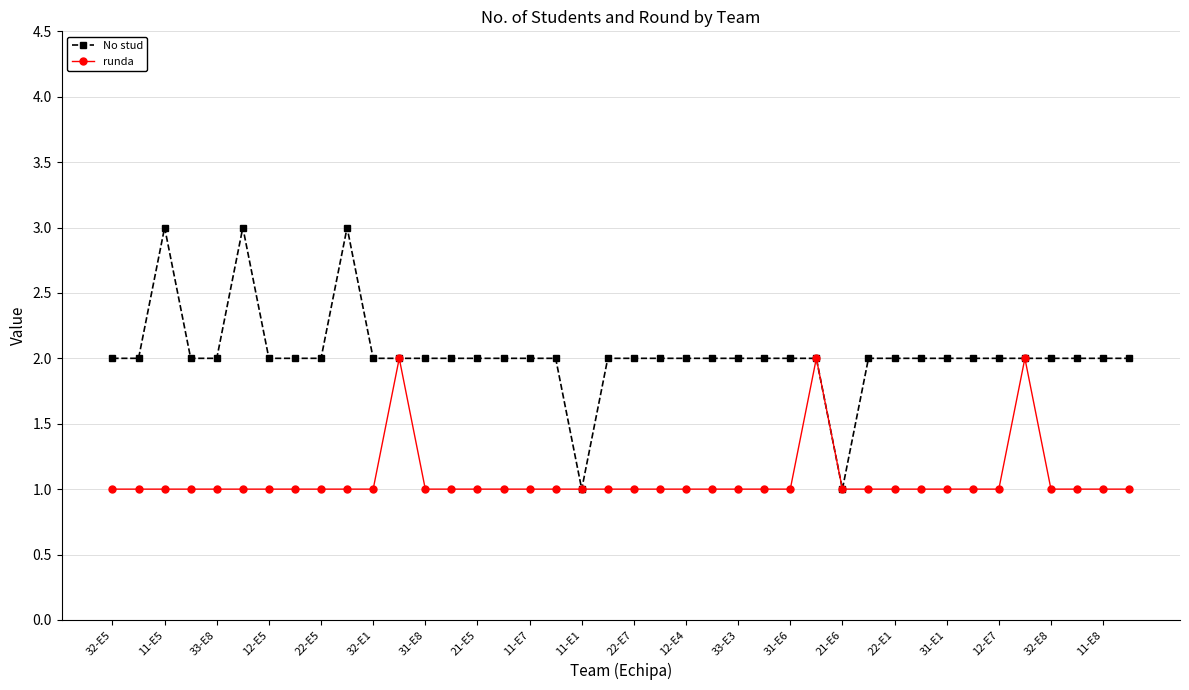

What is the value of the runda point at the 29th from the left?

1